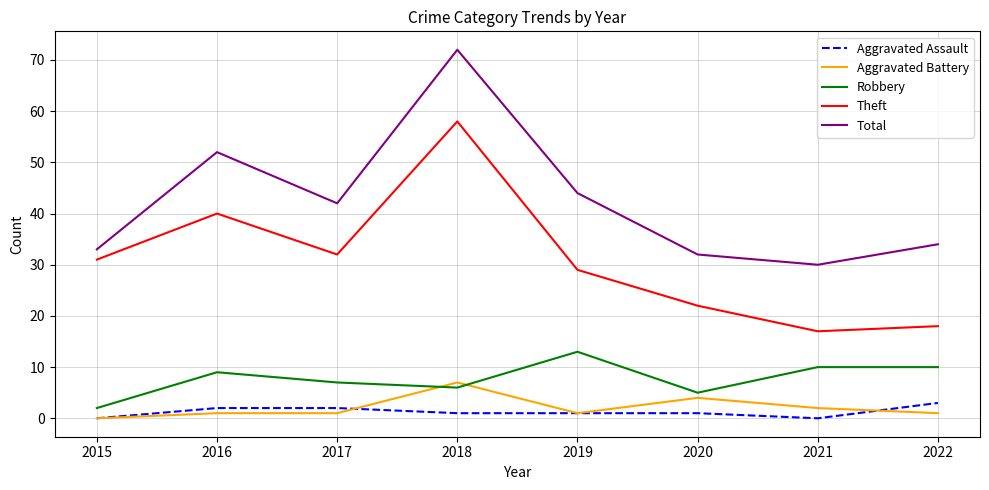

True or false: Total and Theft intersect in this chart.

False